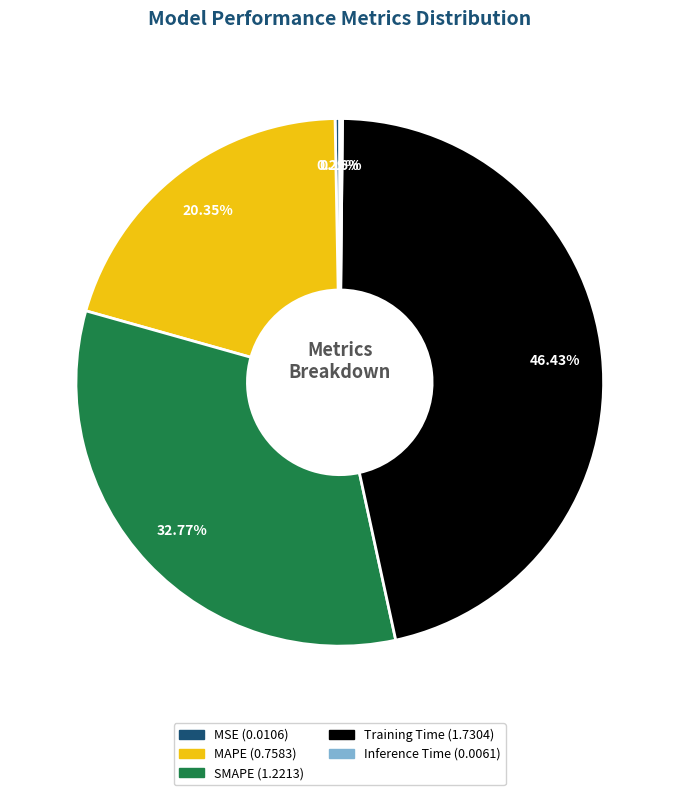

To the nearest percent, what percentage of the pie is Training Time?

46%